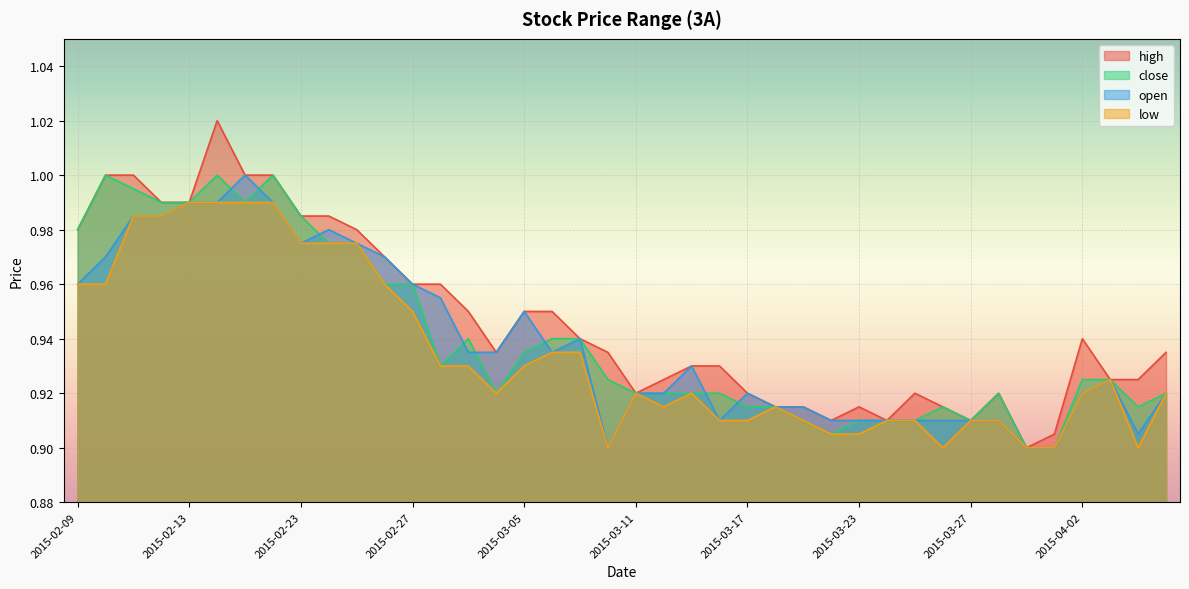

True or false: close and low cross at least once.

False